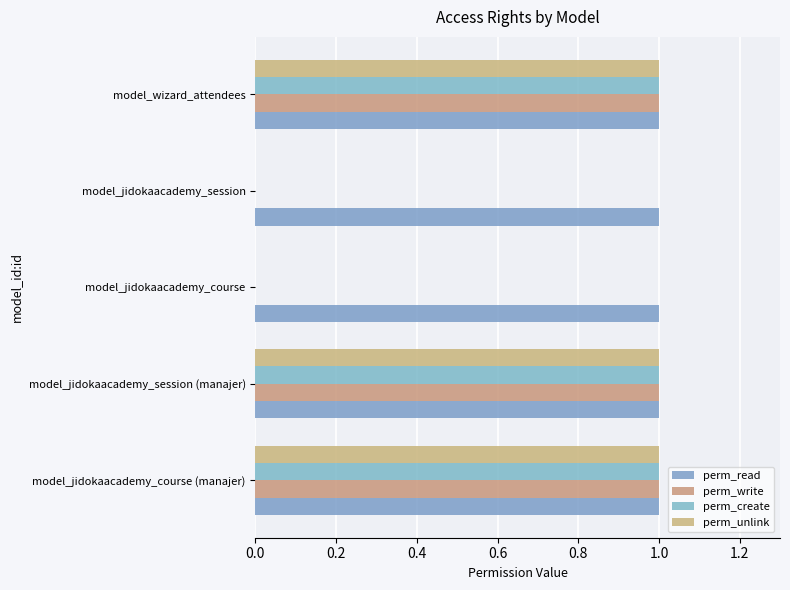

How many categories are shown in the chart?

5